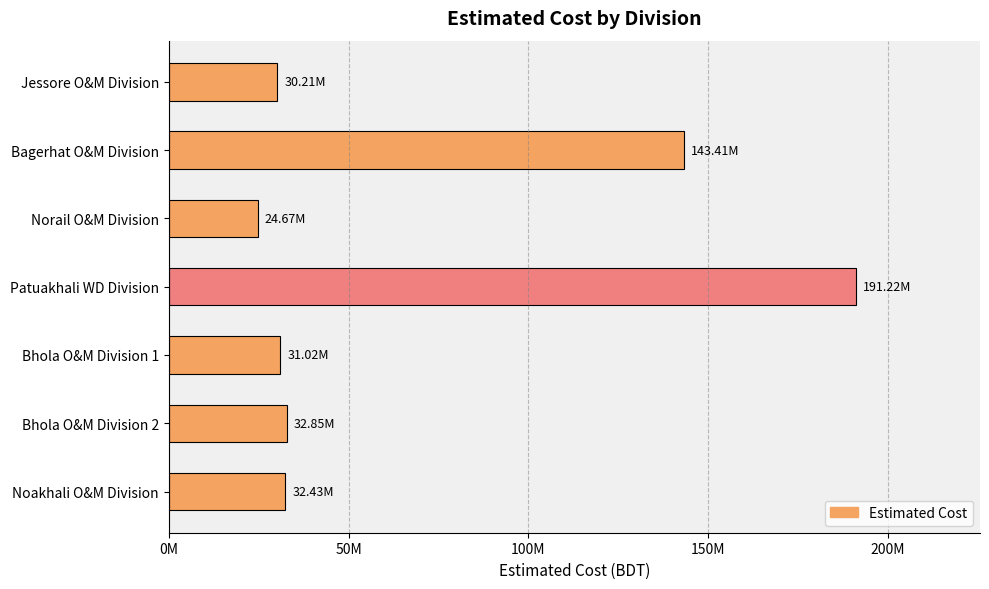

What is the difference between the maximum and minimum values?

166553060.2